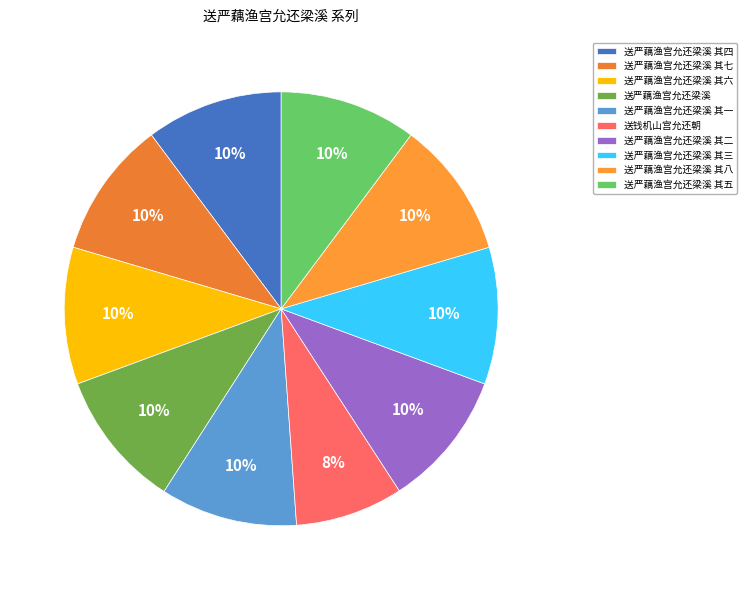

What percentage is NOT represented by 送严藕渔宫允还梁溪?

89.7%